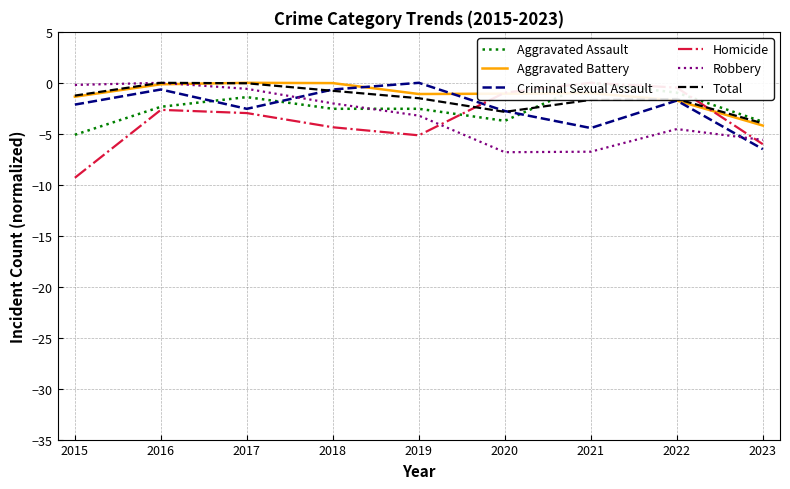

What is the value of the Aggravated Assault point at the 5th from the left?

-2.5